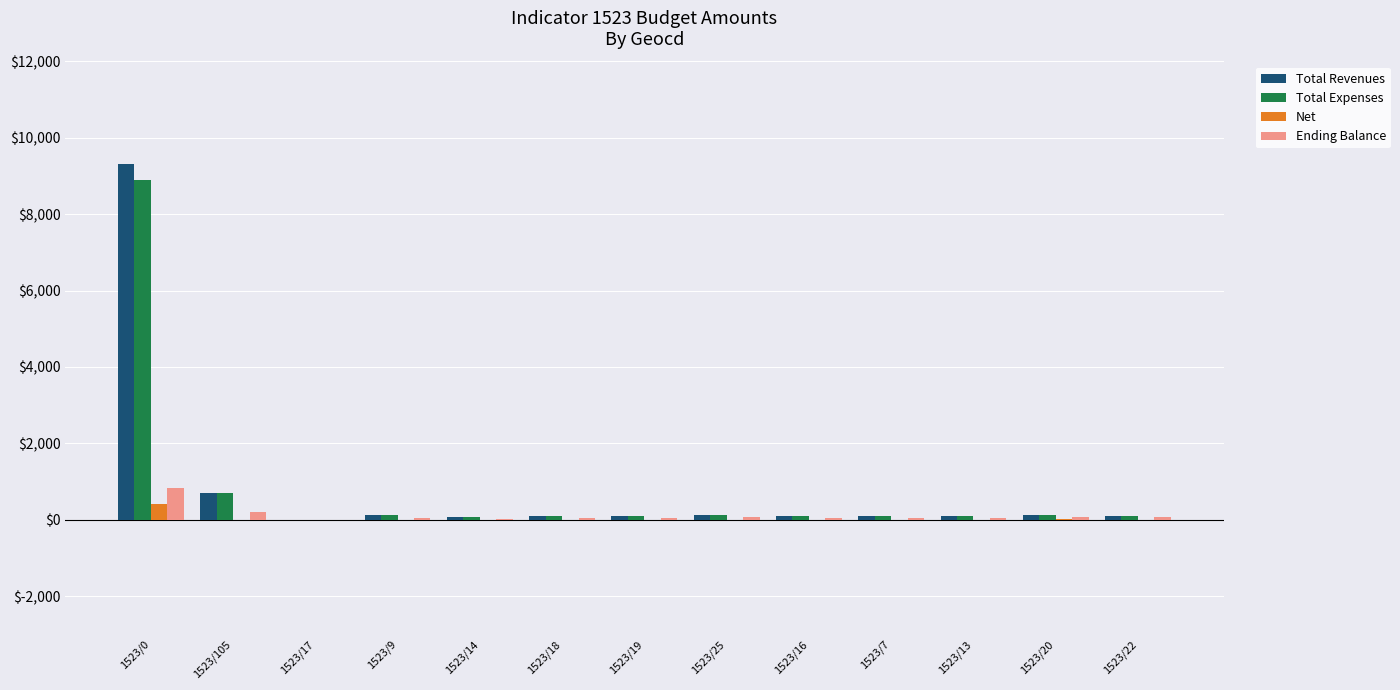

What is the sum of all Total Revenues values?

10971